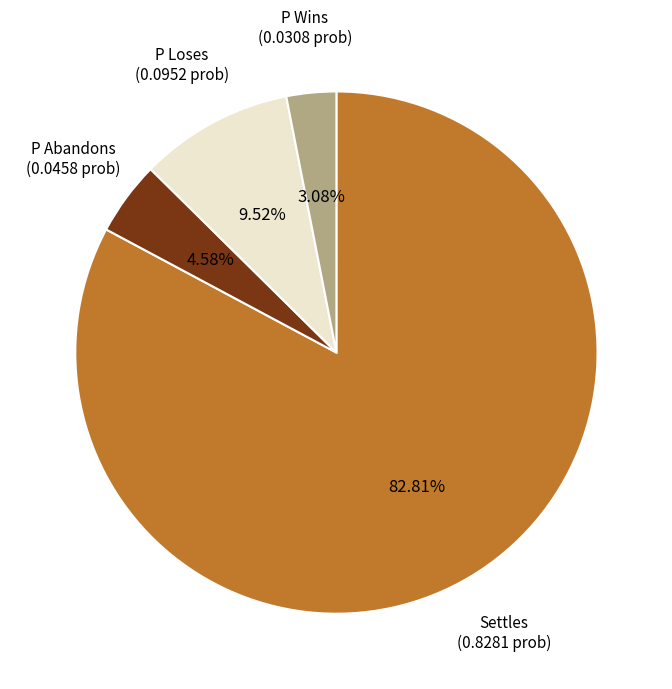

Which category accounts for the majority?

Settles